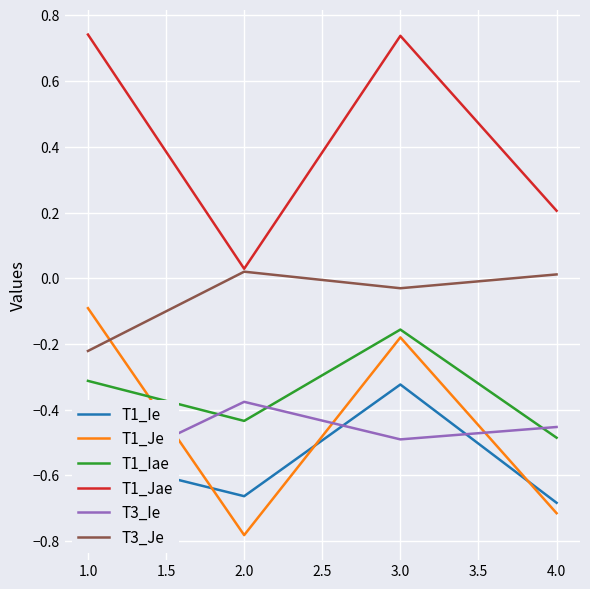

True or false: T1_Iae and T1_Ie cross at least once.

False